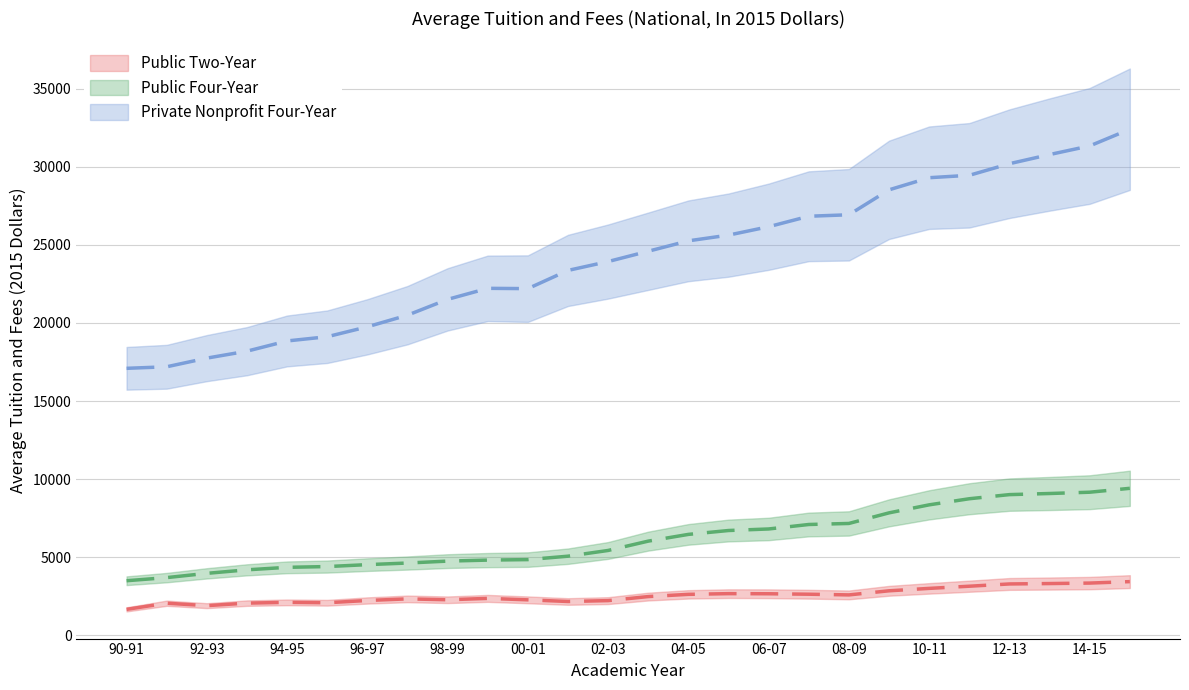

Reading right to left, list all the values displayed in this chart.

Public Two-Year: 15-16=3435.0	14-15=3341.7	13-14=3311.2	12-13=3285.5	11-12=3140.6	10-11=3001.6	09-10=2847.0	08-09=2584.4	07-08=2628.3	06-07=2657.4	05-06=2665.0	04-05=2619.7	03-04=2477.4	02-03=2218.2	01-02=2162.0	00-01=2267.8	99-00=2360.8	98-99=2272.5	97-98=2330.0	96-97=2226.9	95-96=2081.4	94-95=2106.7	93-94=2057.7	92-93=1895.6	91-92=2051.9	90-91=1658.1
Public Four-Year: 15-16=9410.0	14-15=9160.5	13-14=9077.4	12-13=9006.4	11-12=8742.4	10-11=8351.4	09-10=7838.4	08-09=7159.7	07-08=7093.2	06-07=6806.6	05-06=6707.7	04-05=6459.0	03-04=6028.0	02-03=5430.3	01-02=5063.5	00-01=4844.9	99-00=4813.2	98-99=4748.2	97-98=4625.9	96-97=4522.3	95-96=4399.1	94-95=4350.1	93-94=4189.7	92-93=3964.5	91-92=3691.9	90-91=3492.0
Private Nonprofit Four-Year: 15-16=32405.0	14-15=31336.0	13-14=30783.4	12-13=30197.4	11-12=29454.4	10-11=29300.4	09-10=28524.2	08-09=26926.8	07-08=26832.8	06-07=26161.6	05-06=25624.2	04-05=25257.8	03-04=24592.1	02-03=23931.7	01-02=23363.9	00-01=22197.0	99-00=22216.2	98-99=21509.6	97-98=20497.5	96-97=19752.0	95-96=19117.4	94-95=18846.3	93-94=18191.6	92-93=17747.0	91-92=17192.9	90-91=17093.8